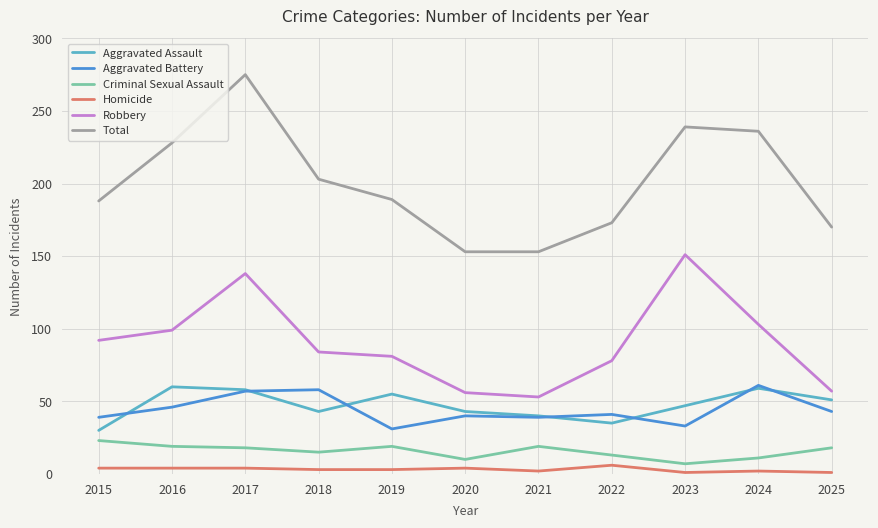

At how many categories does at least one series exceed 266?

1